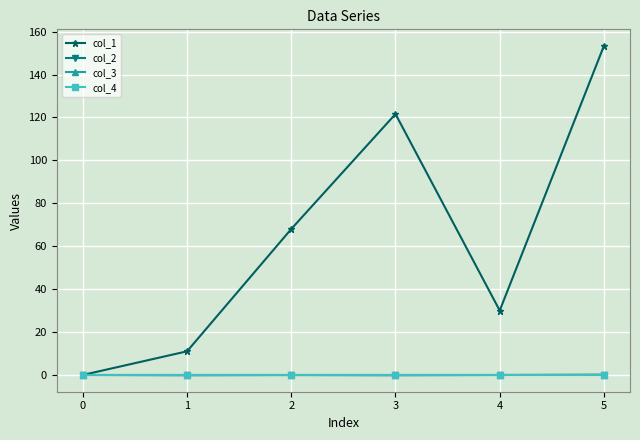

At how many categories does at least one series exceed 78?

2